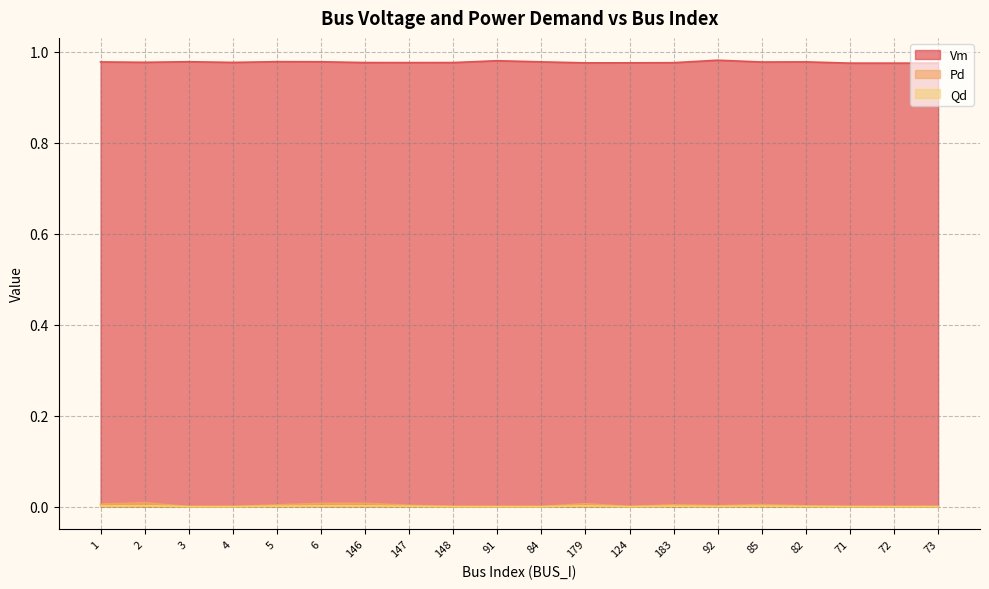

Reading left to right, list all the values displayed in this chart.

Vm: 1=1.0	2=1.0	3=1.0	4=1.0	5=1.0	6=1.0	146=1.0	147=1.0	148=1.0	91=1.0	84=1.0	179=1.0	124=1.0	183=1.0	92=1.0	85=1.0	82=1.0	71=1.0	72=1.0	73=1.0
Pd: 1=0.0	2=0.0	3=0.0	4=0.0	5=0.0	6=0.0	146=0.0	147=0.0	148=0.0	91=0.0	84=0.0	179=0.0	124=0.0	183=0.0	92=0.0	85=0.0	82=0.0	71=0.0	72=0.0	73=0.0
Qd: 1=0.0	2=0.0	3=0.0	4=0.0	5=0.0	6=0.0	146=0.0	147=0.0	148=0.0	91=0.0	84=0.0	179=0.0	124=0.0	183=0.0	92=0.0	85=0.0	82=0.0	71=0.0	72=0.0	73=0.0